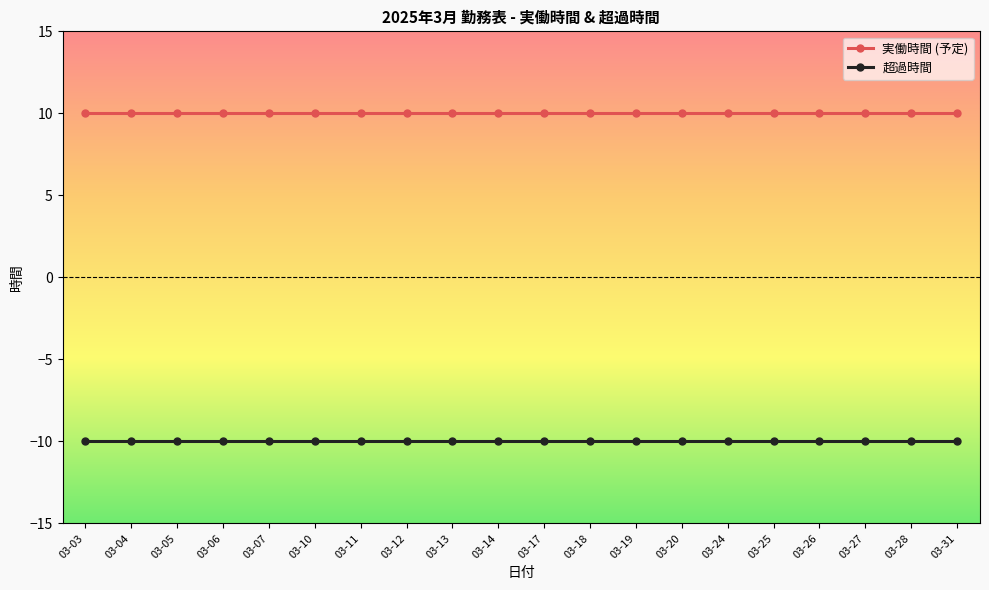

What is the maximum value for 超過時間?

-10